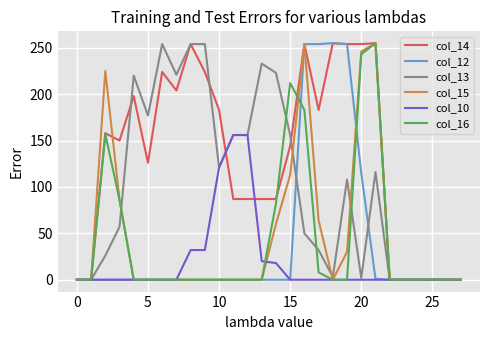

Which series has the largest total across all categories?

col_14